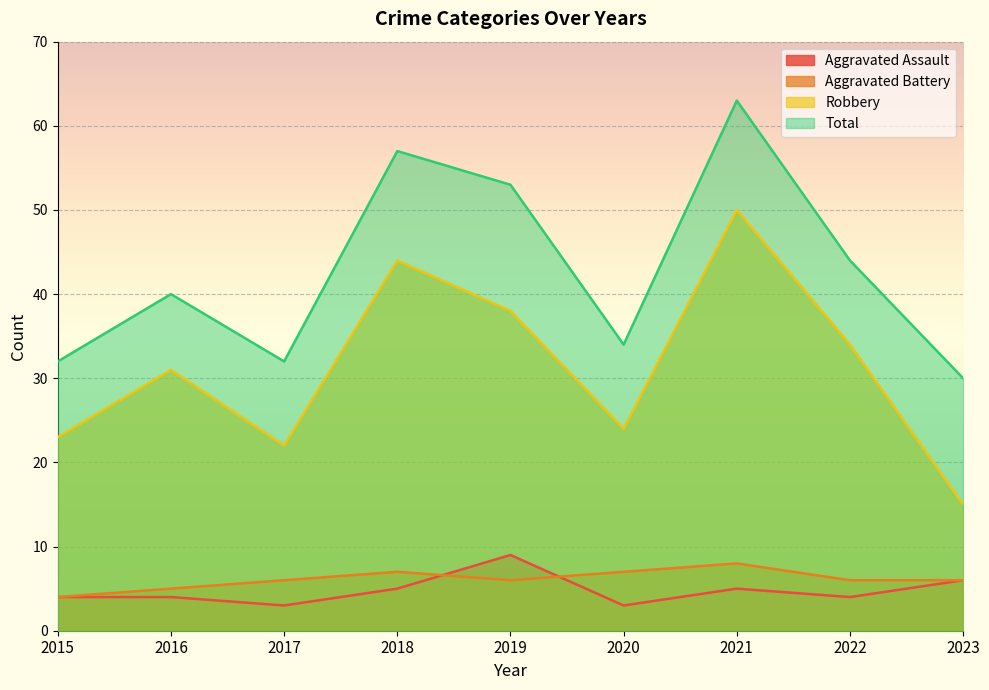

What is the maximum value for Aggravated Battery?

8